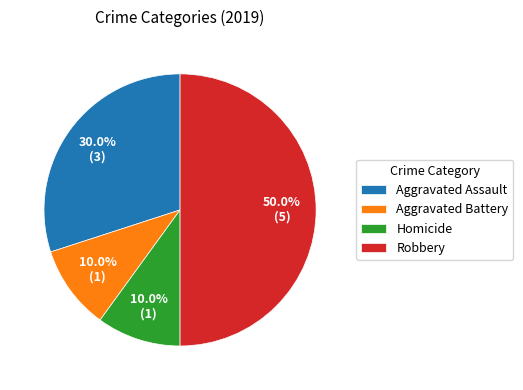

Which category has the biggest portion of the pie?

Robbery